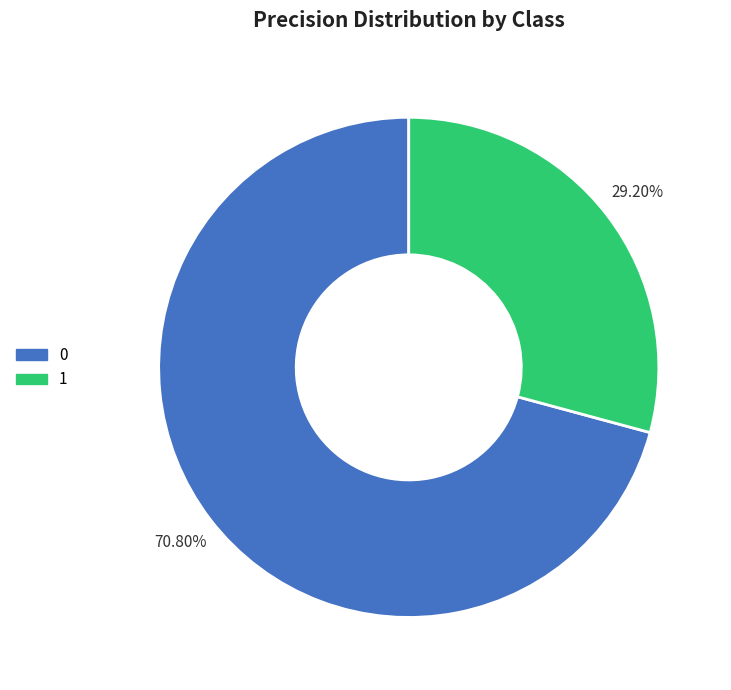

The 0 slice represents 84% of the pie. True or false?

False